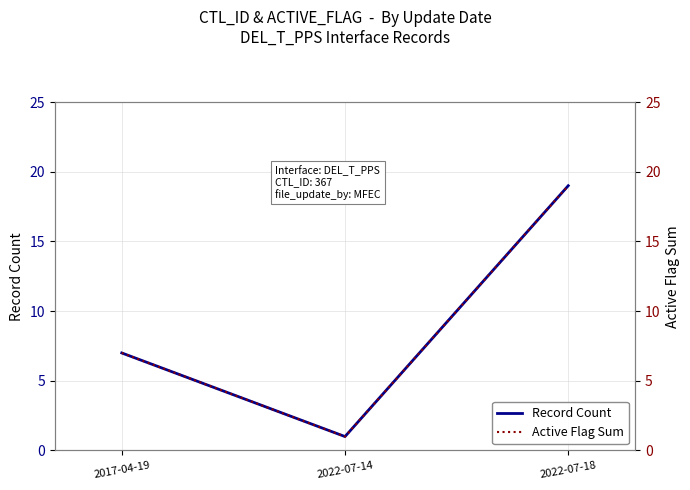

At which category does the chart reach its peak across all series?

2022-07-18